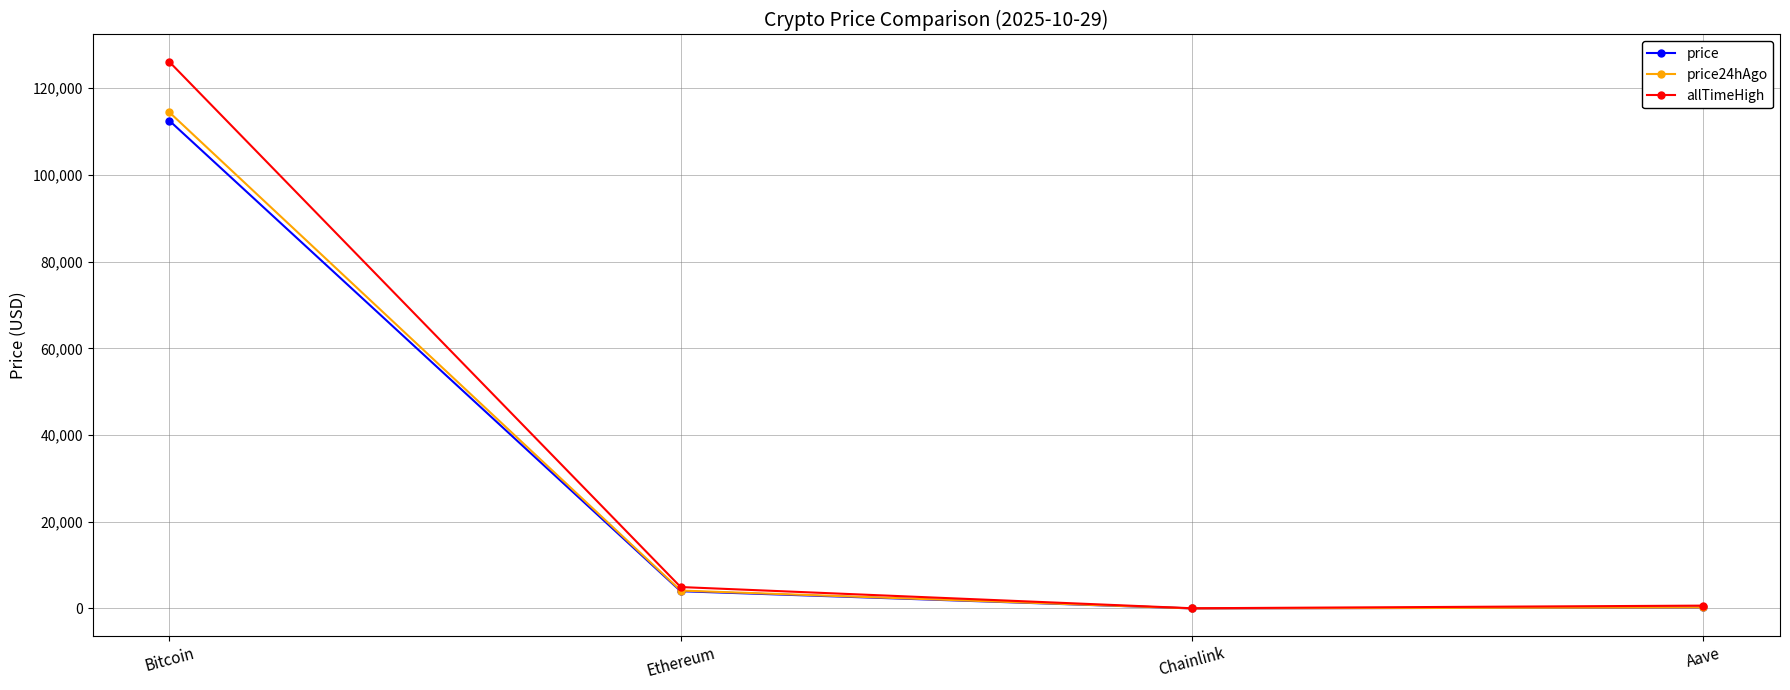

What is the difference between the maximum and minimum values in the price24hAgo series?

114425.6